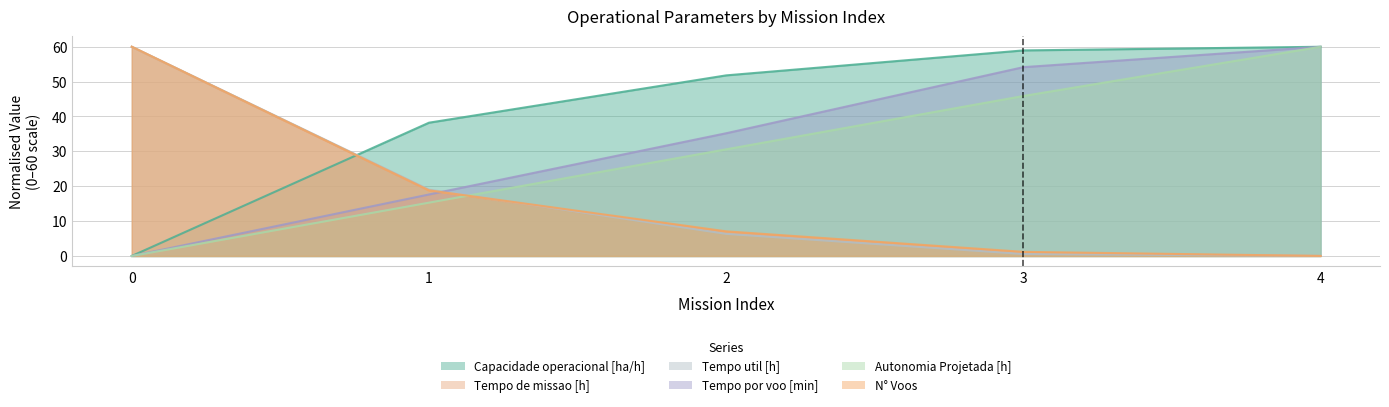

The N° Voos series shows 80.4 at 0. True or false?

False